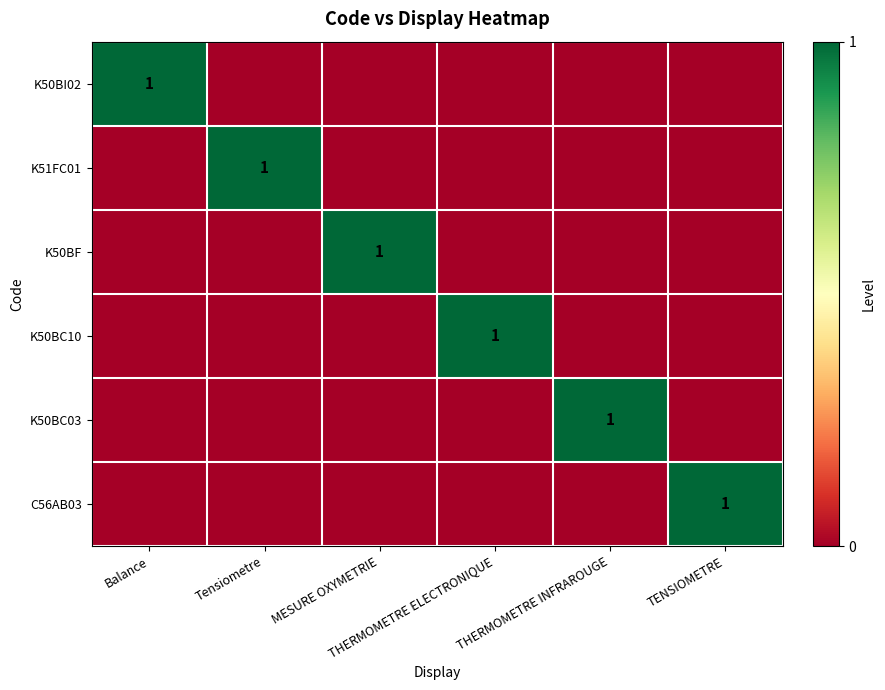

Which has a higher value, THERMOMETRE ELECTRONIQUE or MESURE OXYMETRIE?

THERMOMETRE ELECTRONIQUE